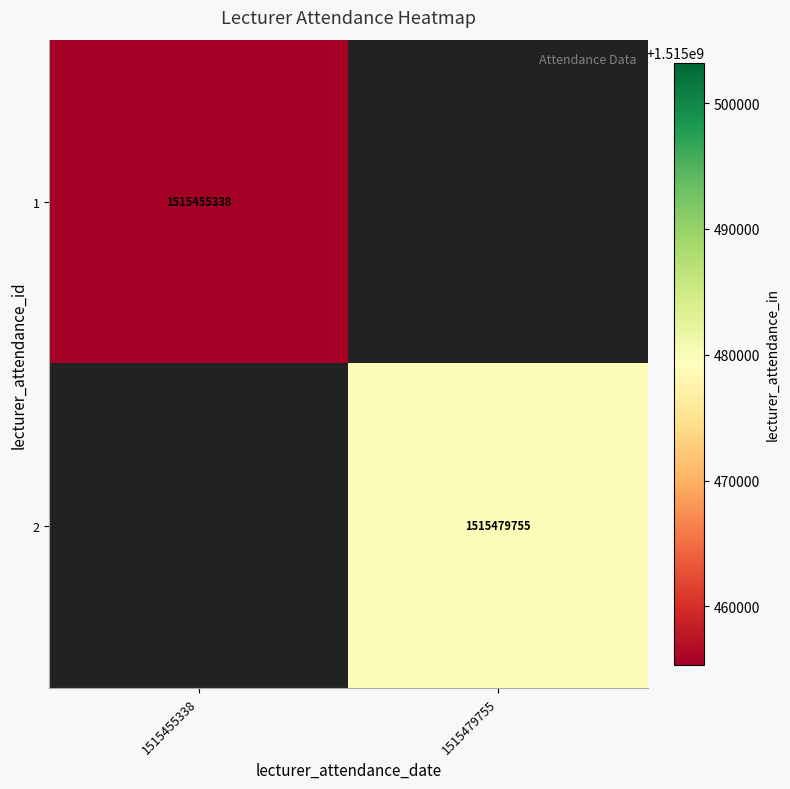

Is it true that 2 equals 348983615 at 1515479755?

False